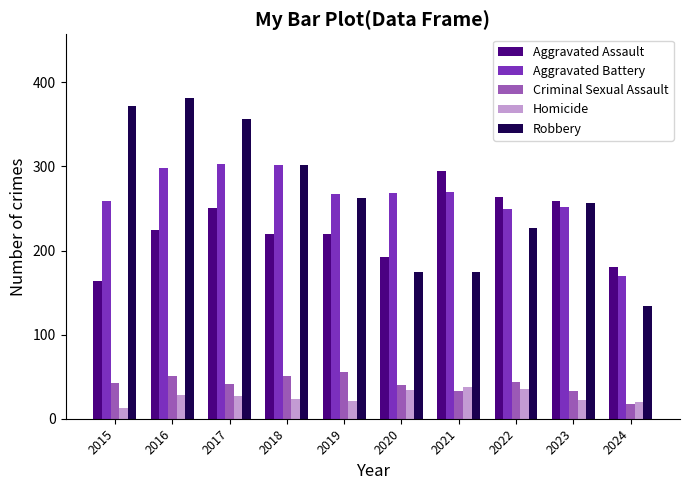

Which category has the lowest value in the Homicide series?

2015